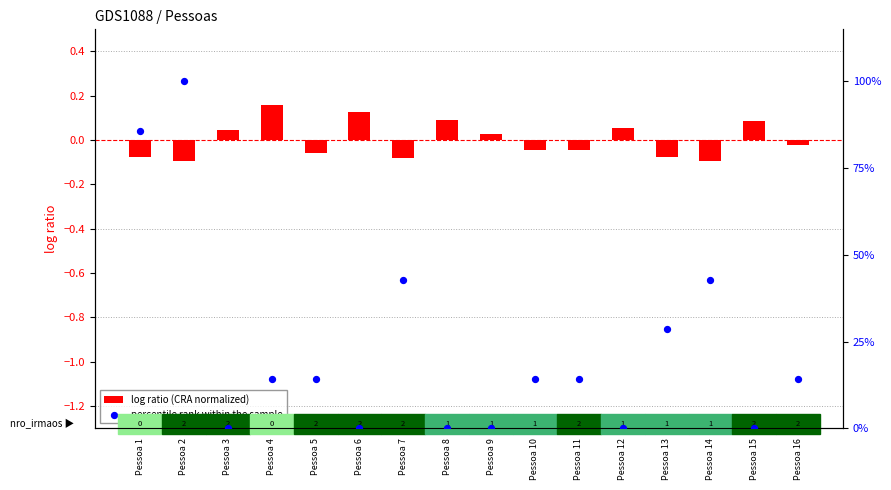

Is the value of percentile rank within the sample at Pessoa 3 greater than the value of log ratio (CRA normalized) at Pessoa 5?

Yes